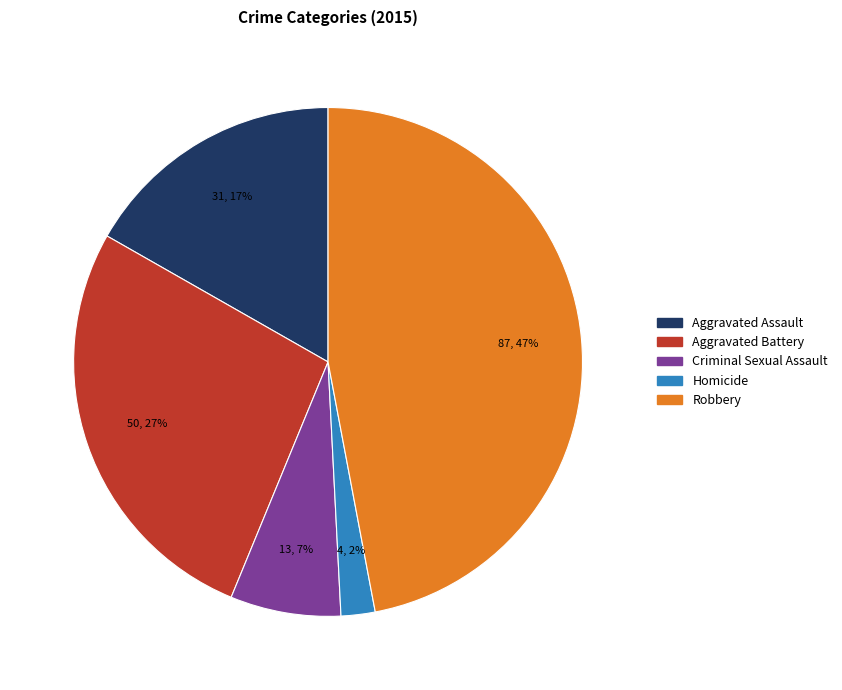

Approximately how many times larger is the value at Criminal Sexual Assault compared to Aggravated Battery?

0.3